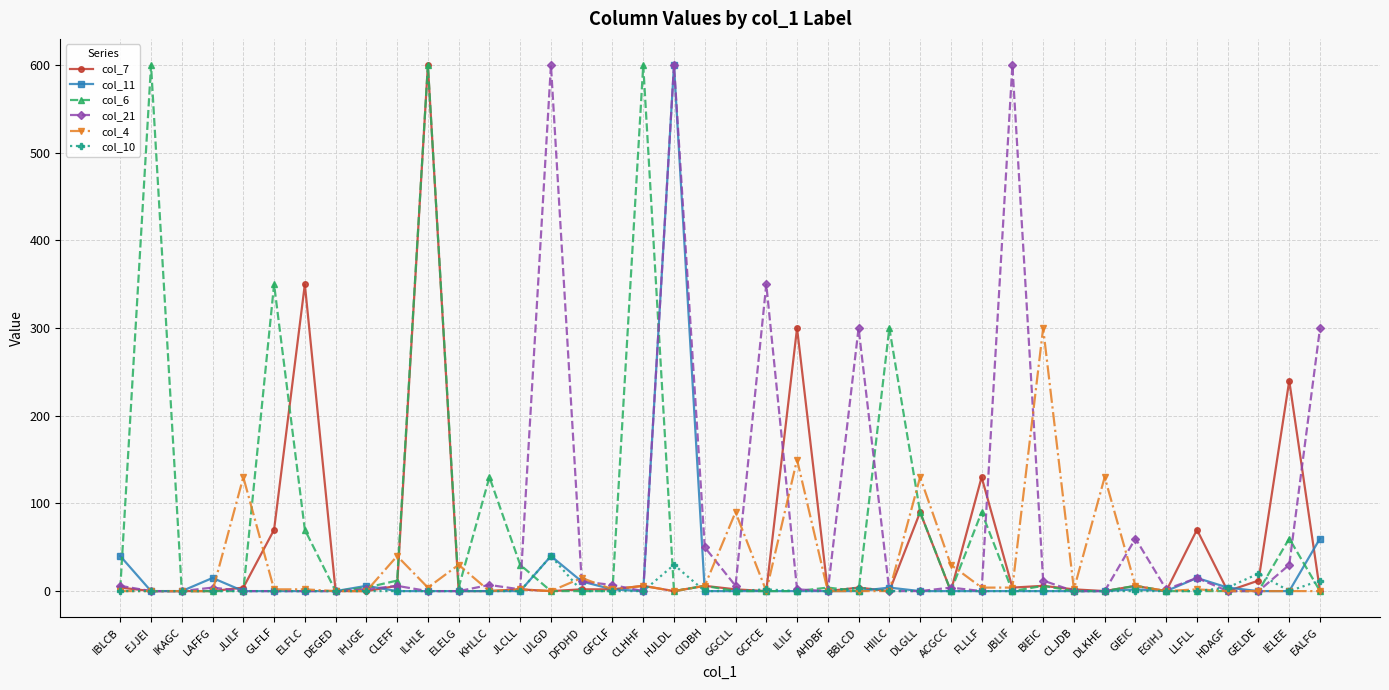

What is the difference between the highest and lowest values at GLFLF?

350